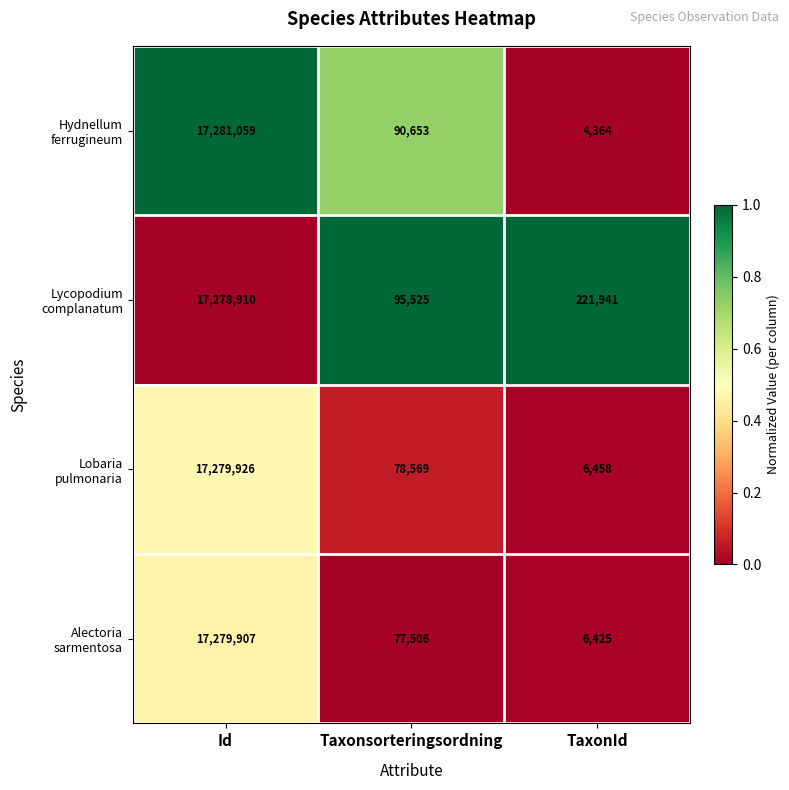

At which category is the sum across all series the highest?

Id